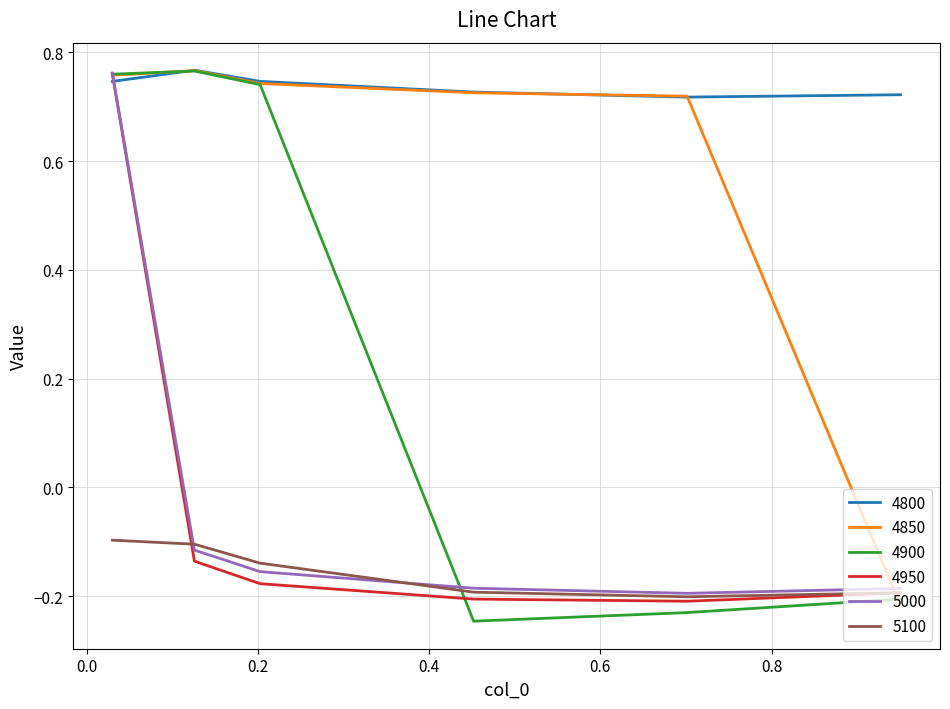

Which series has the largest range (max minus min)?

4900